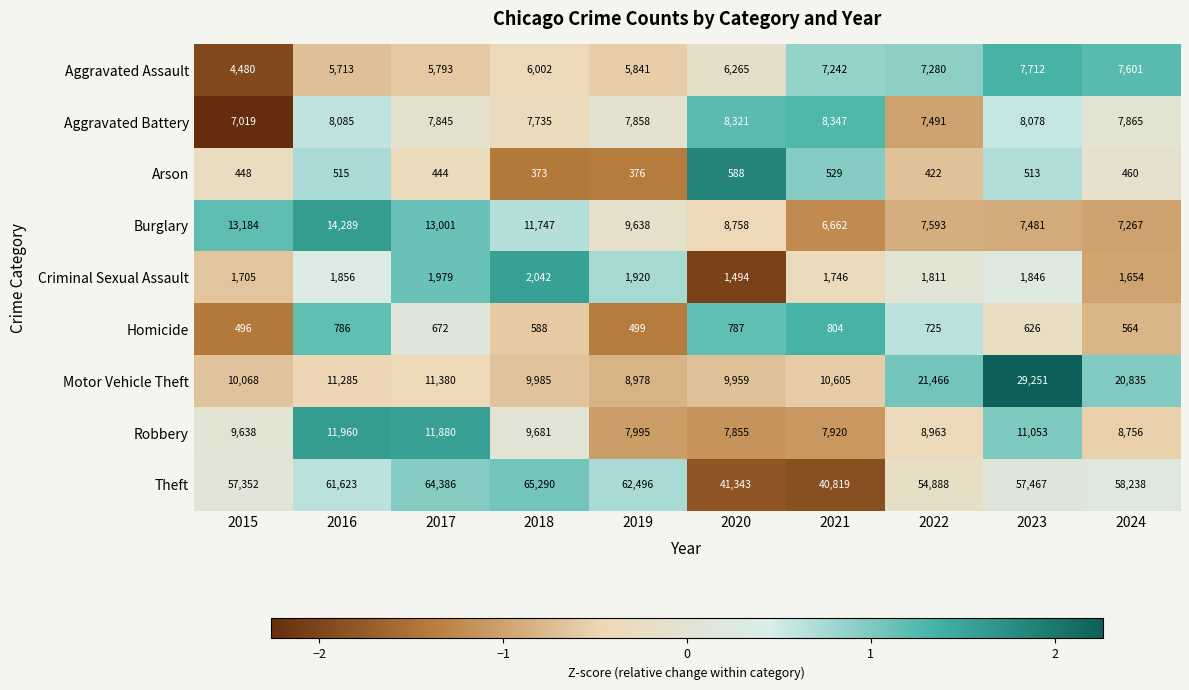

At 2023, list the series in order from largest to smallest.

Theft, Motor Vehicle Theft, Robbery, Aggravated Battery, Aggravated Assault, Burglary, Criminal Sexual Assault, Homicide, Arson